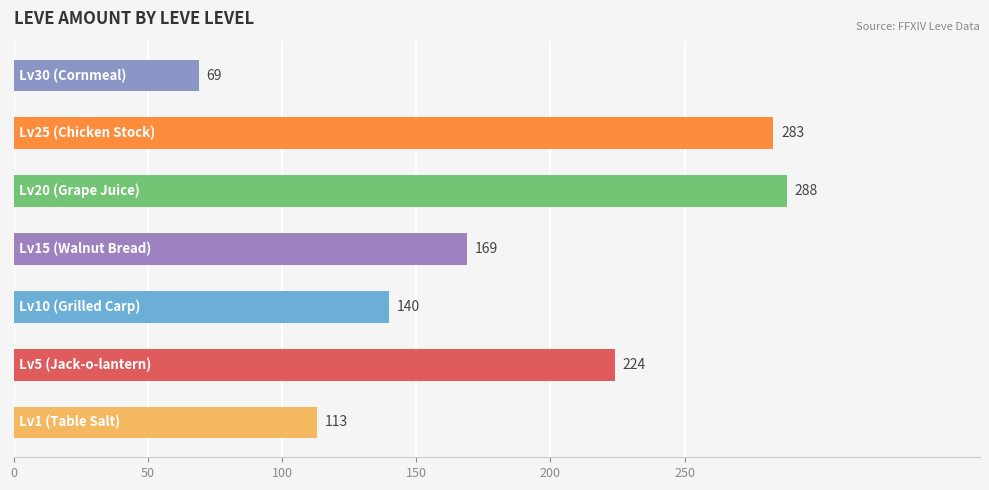

What is the average value?

184